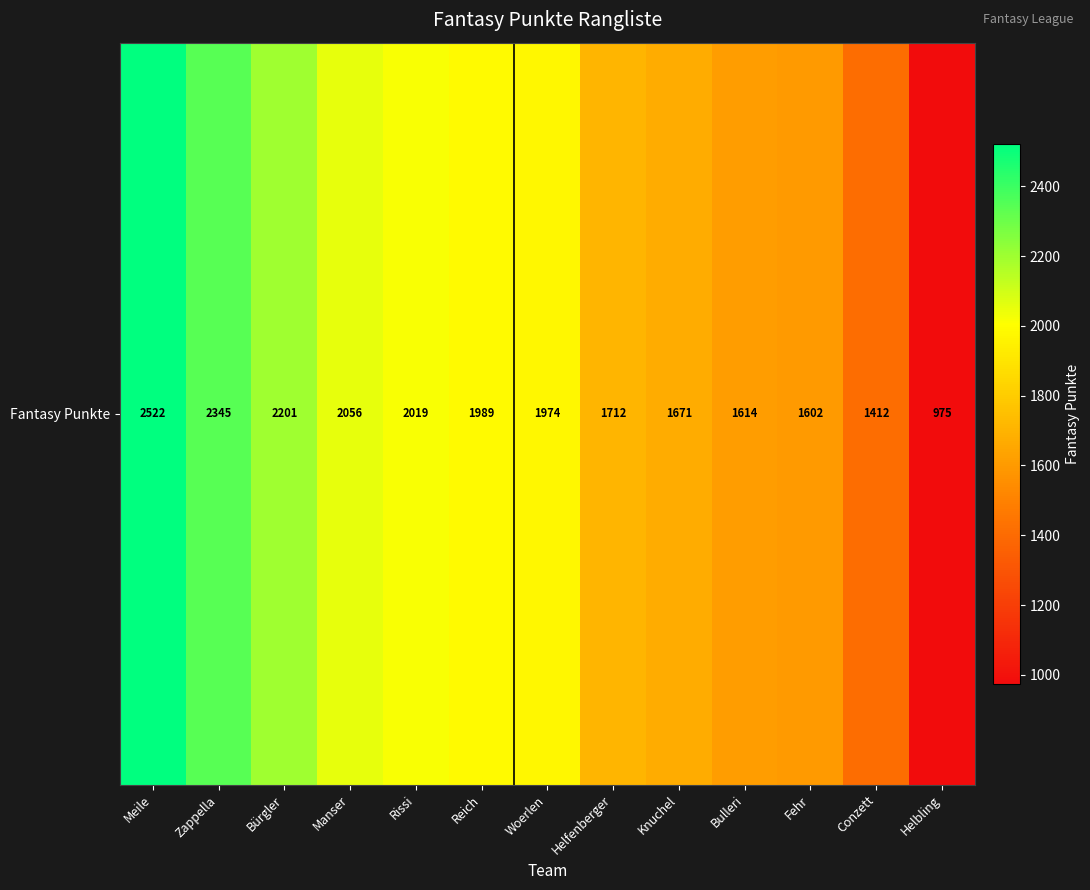

At which category does the chart reach its peak across all series?

Meile